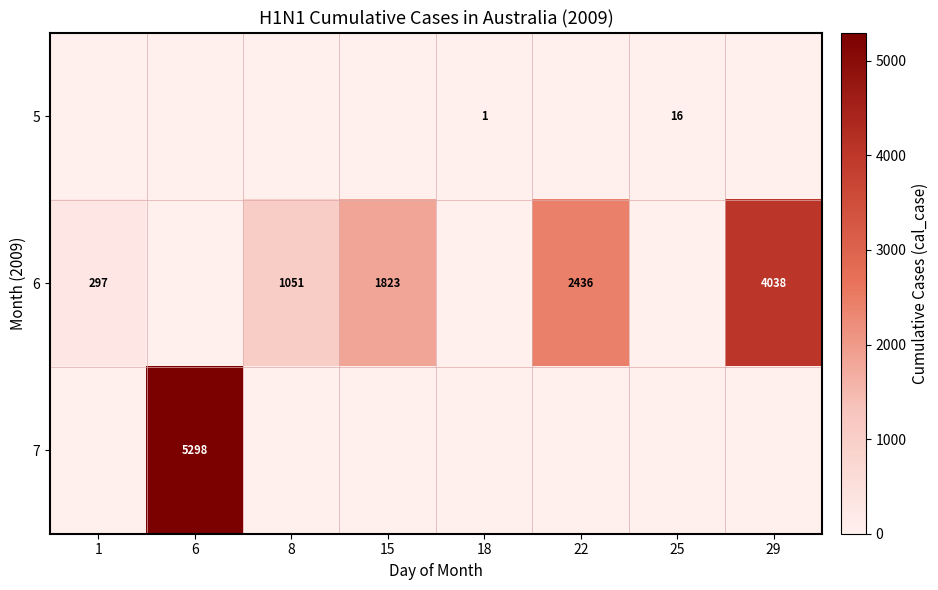

The 6 series shows 2970 at 15. True or false?

False